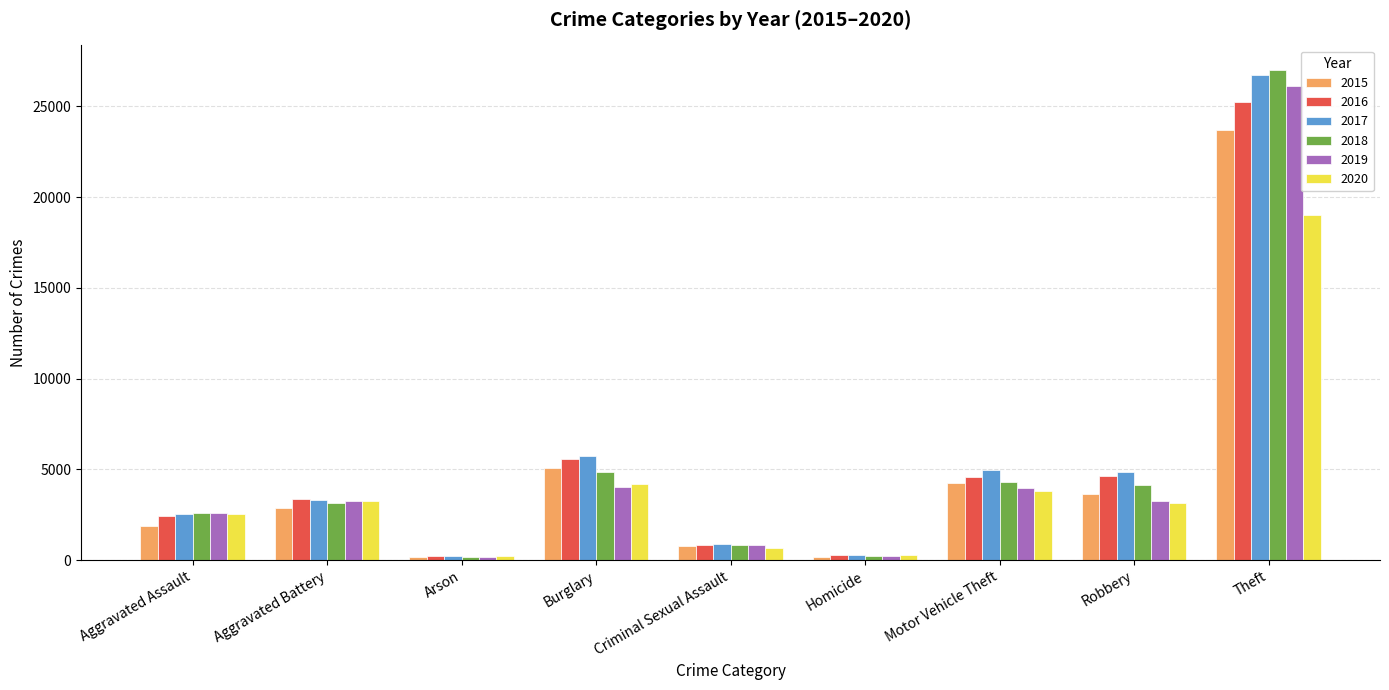

What position from the left is Criminal Sexual Assault?

5